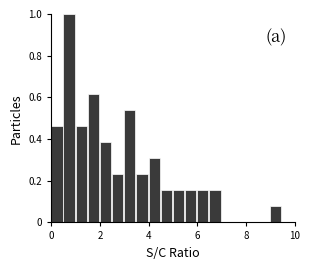

Around what value on the x-axis is the tallest bar? Give the approximate position of its centre, as read against the axis.

0.8